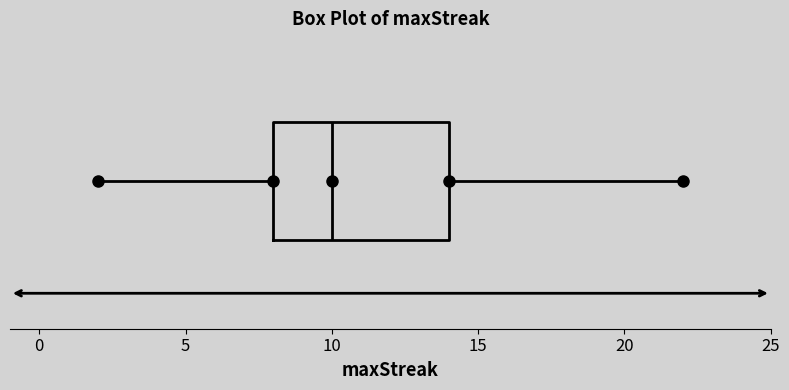

Transcribe this box plot: give where the median line is, the range the box spans, and where the two whiskers end, as read against the x-axis. The values are not printed on the chart, so give them approximately, as read against the axis.

median 10, box 8 to 14, whiskers 2 to 22